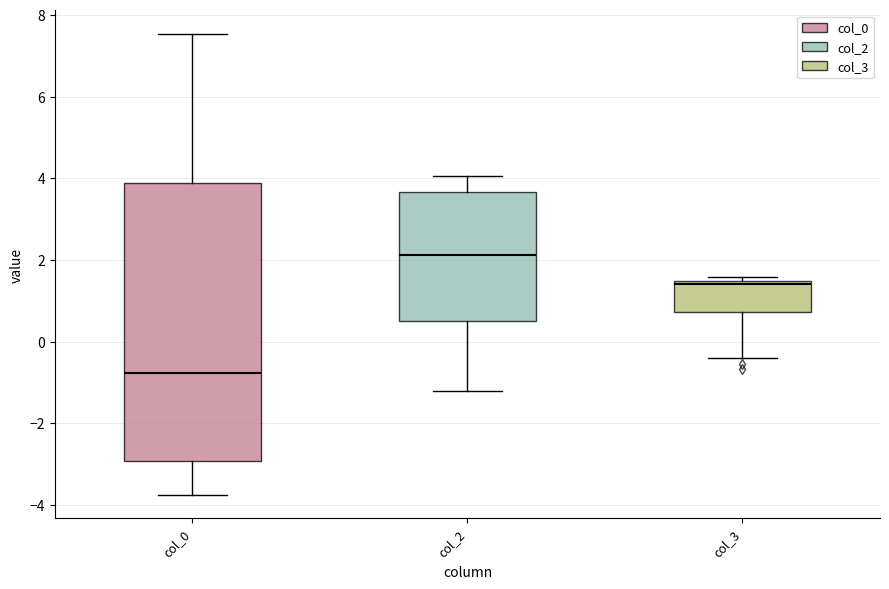

Reading left to right, read every box against the y-axis: the position of its median line, the range the box covers, and the ends of its whiskers. The values are not printed on the chart, so give them approximately, as read against the axis.

col_0: median -0.8, box -3.0 to 3.8, whiskers -3.8 to 7.6
col_2: median 2.2, box 0.4 to 3.6, whiskers -1.2 to 4.0
col_3: median 1.4 (just below the box's upper edge), box 0.8 to 1.4, whiskers -0.4 to 1.6